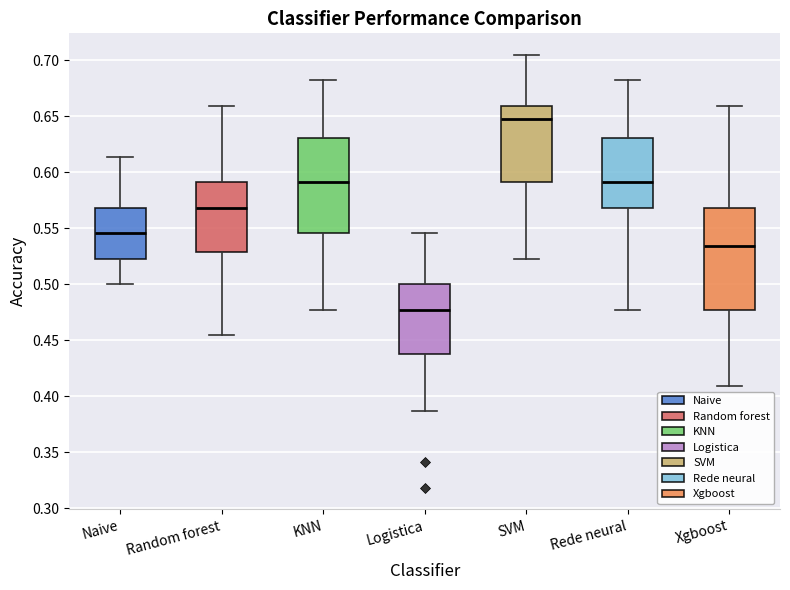

Where does the median line of the box for Rede neural sit on the y-axis? The values are not printed on the chart, so give them approximately, as read against the axis.

0.590